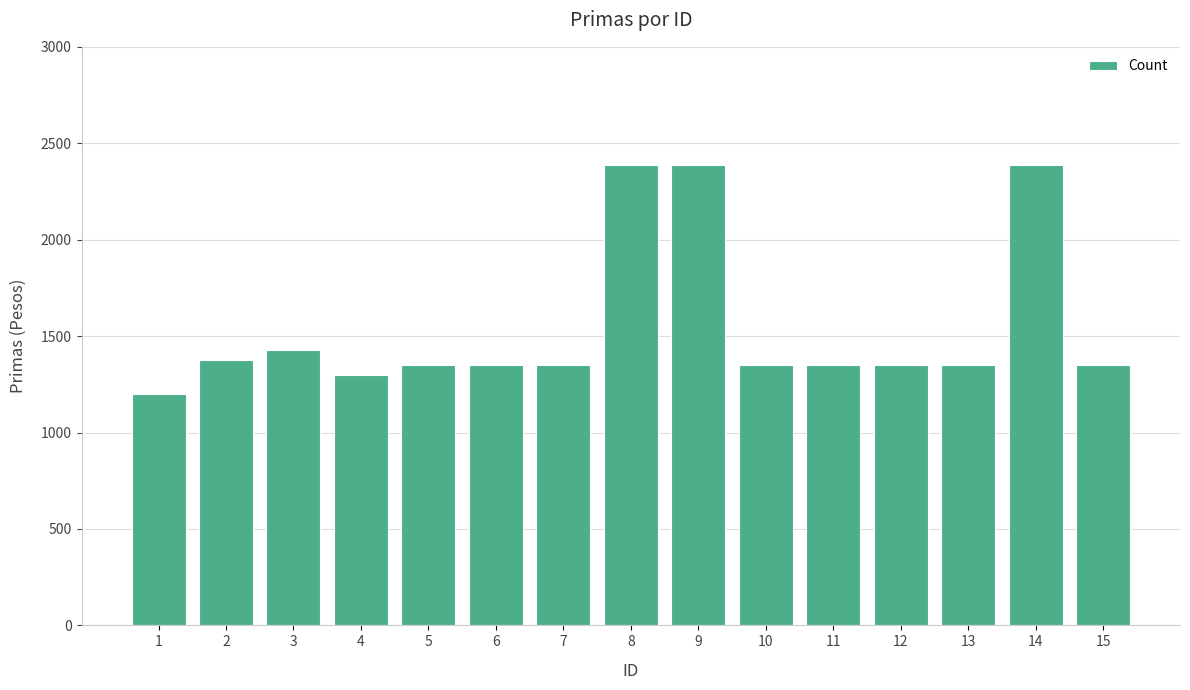

How many distinct data groups are displayed?

1